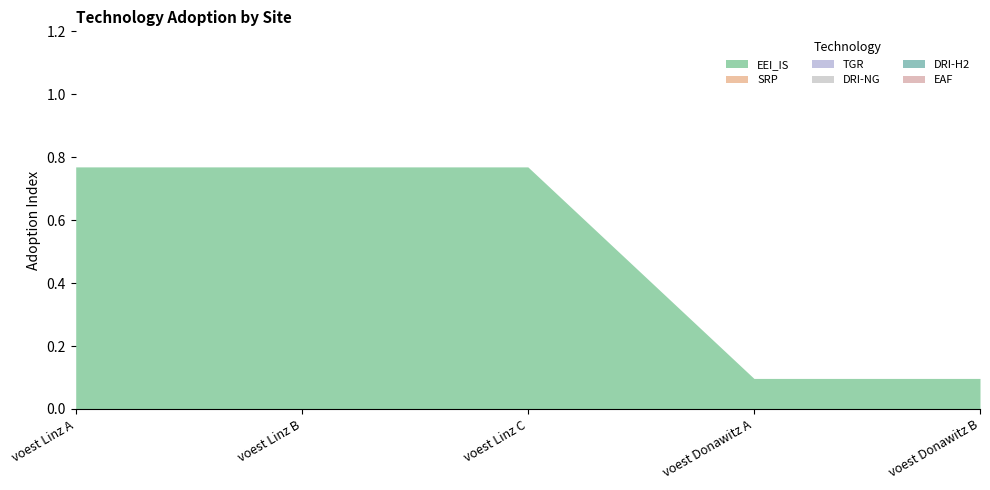

Reading right to left, extract all data points from this chart.

EEI_IS: 0.1	0.1	0.8	0.8	0.8
SRP: 0.0	0.0	0.0	0.0	0.0
TGR: 0.0	0.0	0.0	0.0	0.0
DRI-NG: 0.0	0.0	0.0	0.0	0.0
DRI-H2: 0.0	0.0	0.0	0.0	0.0
EAF: 0.0	0.0	0.0	0.0	0.0